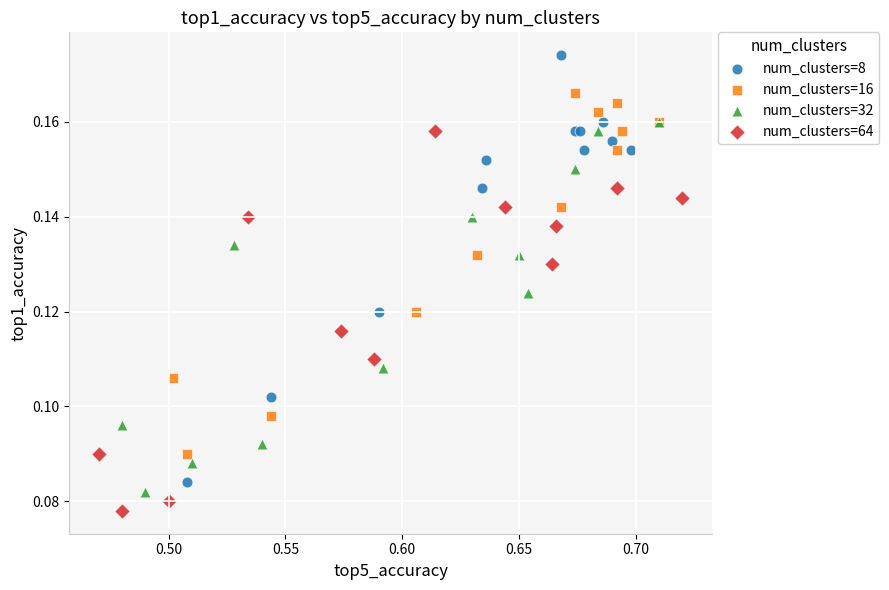

Which series has the widest spread of Y values?

num_clusters=8